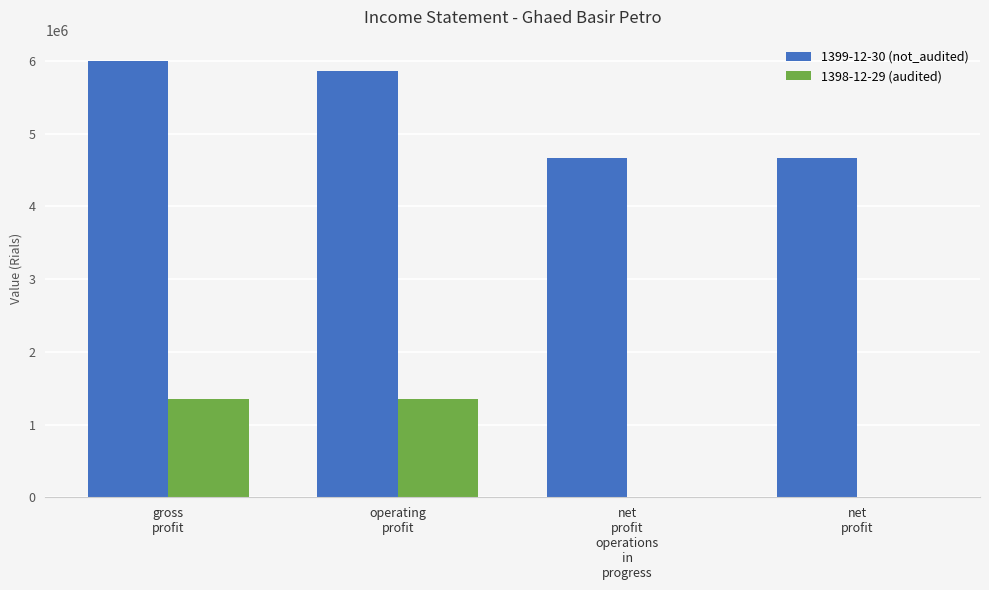

How many categories are shown in the chart?

4